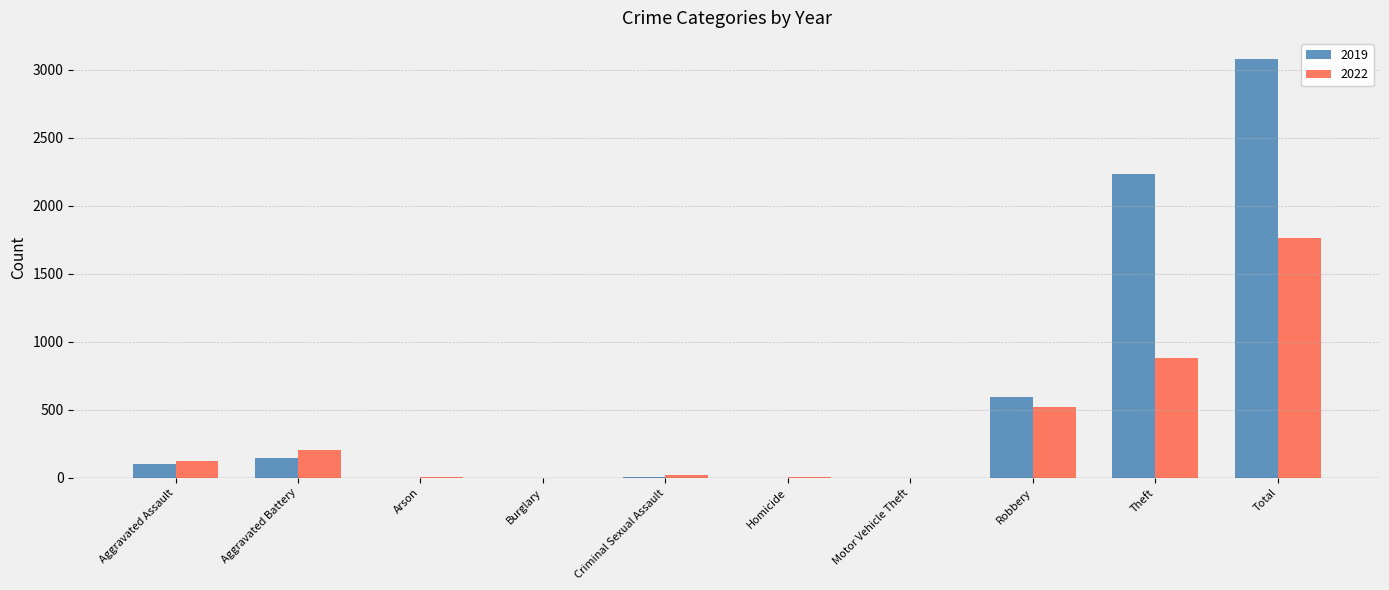

At which category is the sum across all series the highest?

Total